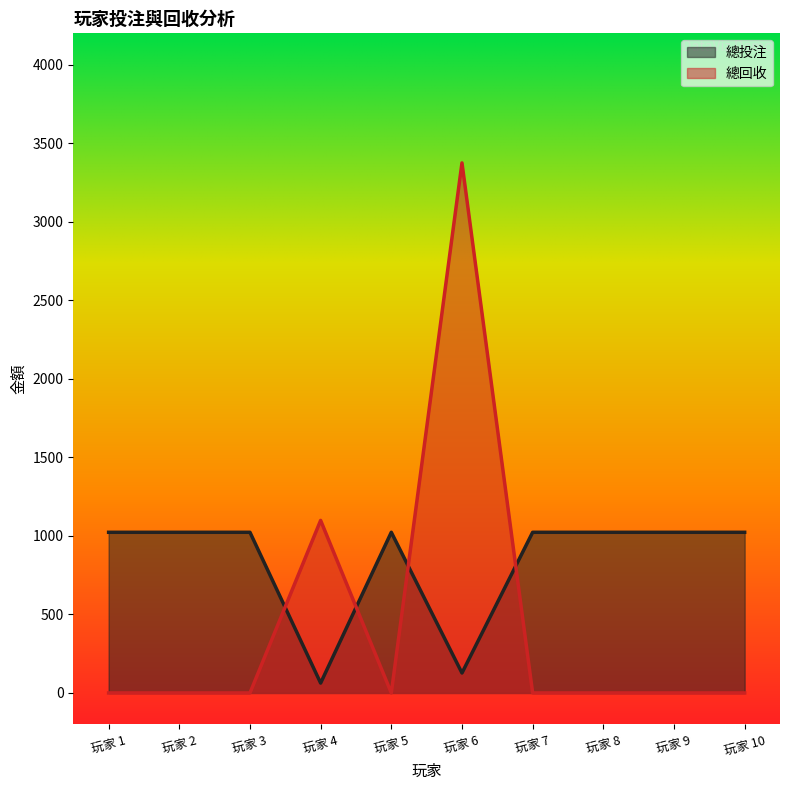

Which category has the highest value in the 總投注 series?

玩家 1